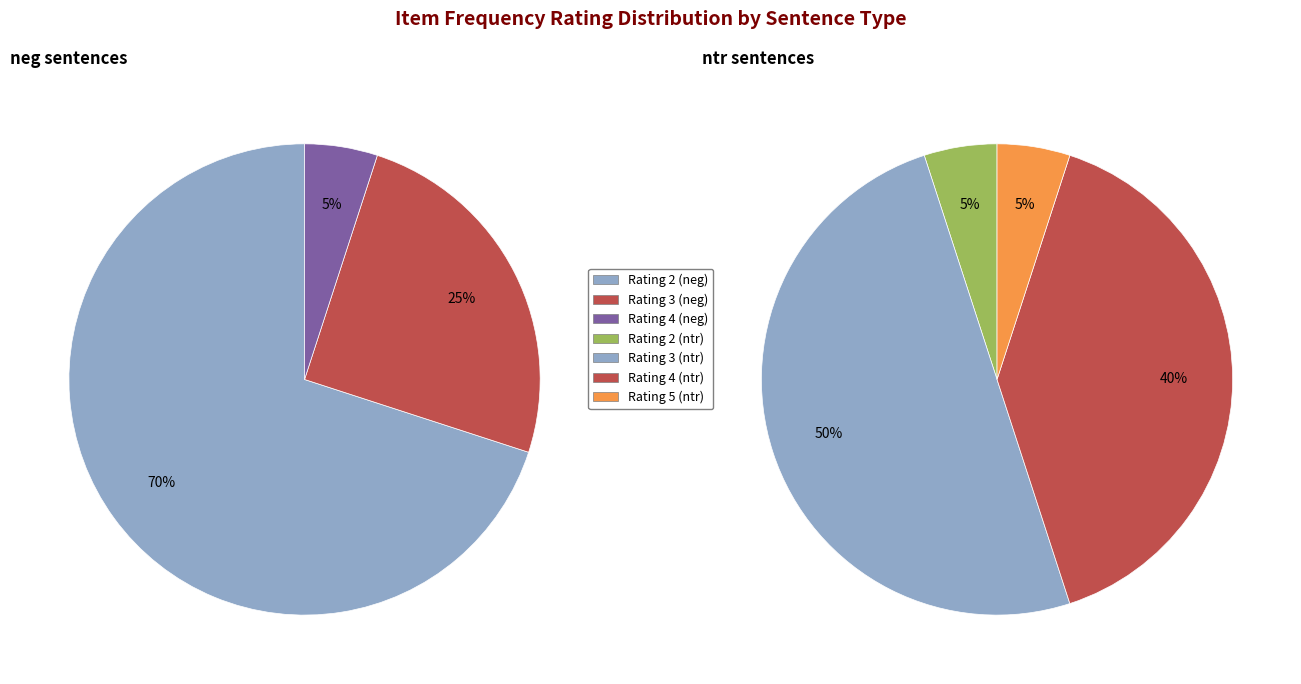

To the nearest percent, what is the difference between the largest and smallest slice percentages?

65%